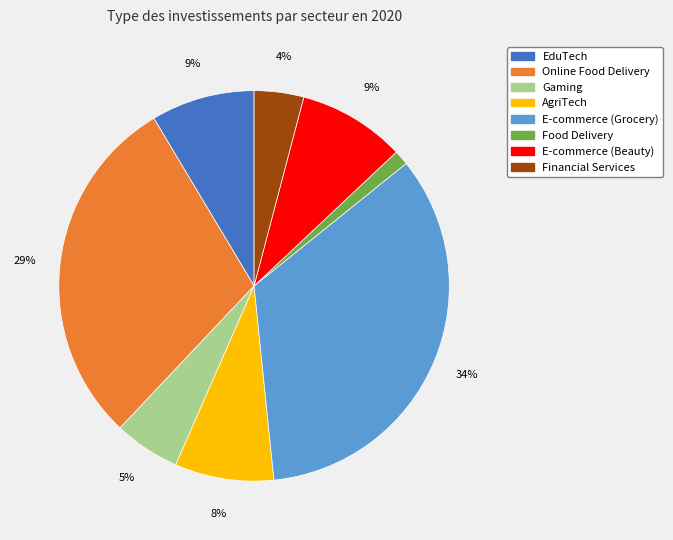

Which slice is the largest?

E-commerce (Grocery)